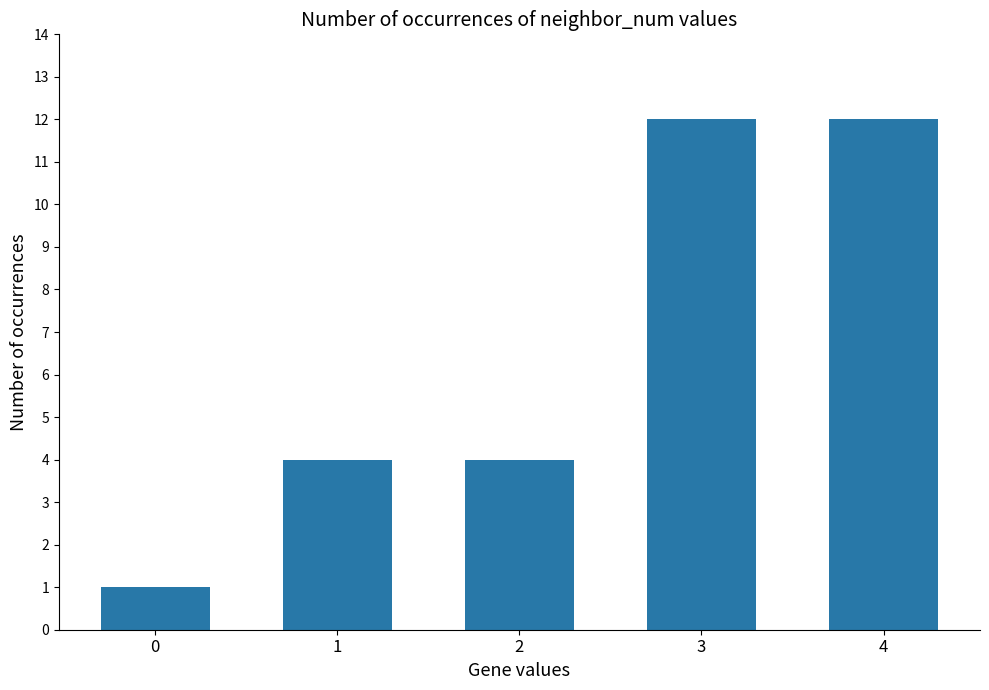

Reading right to left, what are all the values shown in this chart?

4=12	3=12	2=4	1=4	0=1